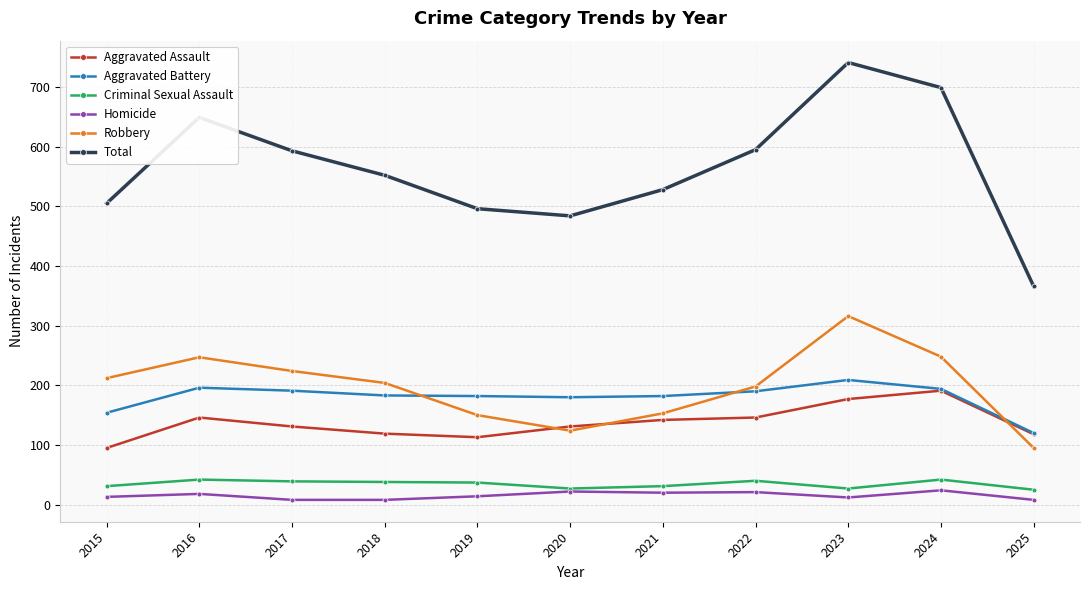

How many categories are shown in the chart?

11